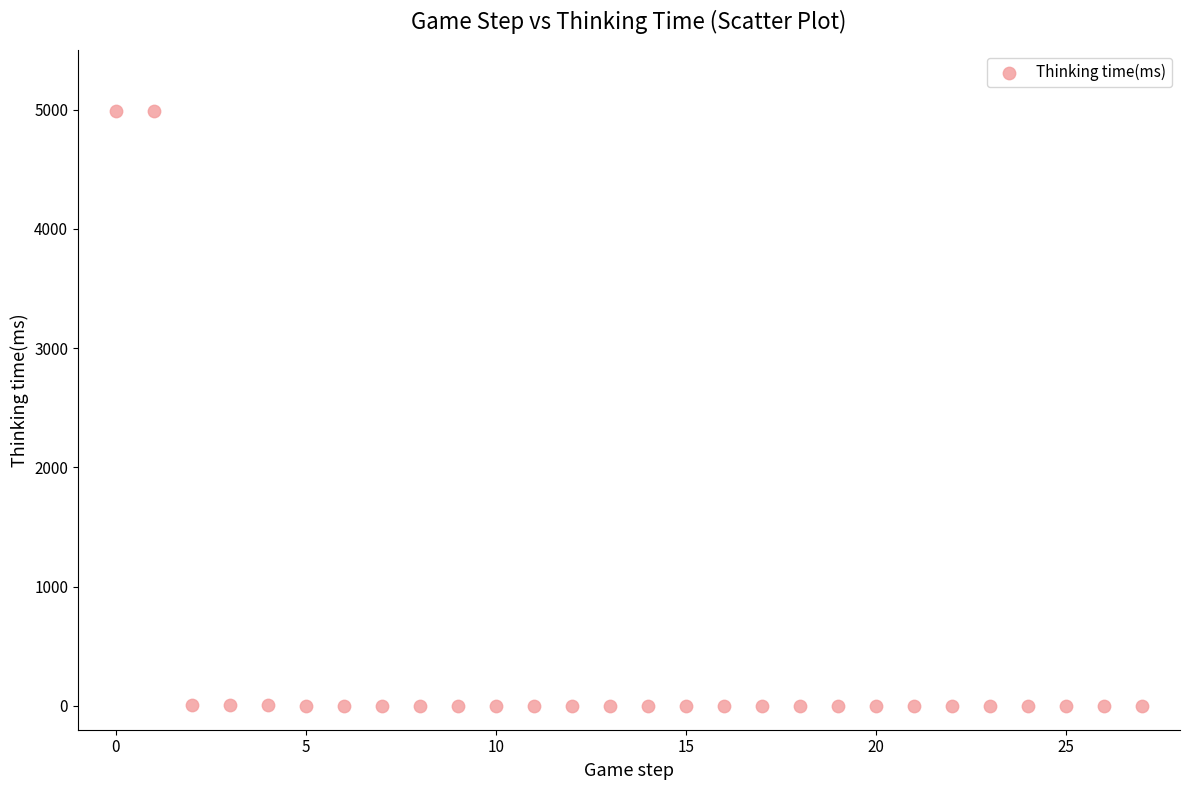

What is the range of Y values (max minus min)?

4990